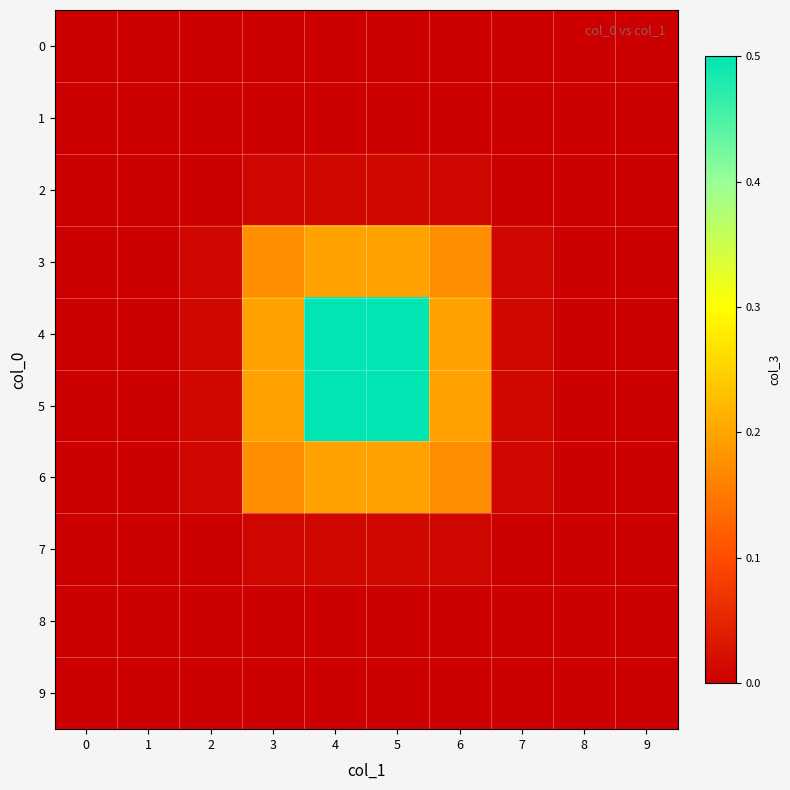

Reading left to right, list all the values displayed in this chart.

0: 0=0.0	1=0.0	2=0.0	3=0.0	4=0.0	5=0.0	6=0.0	7=0.0	8=0.0	9=0.0
1: 0=0.0	1=0.0	2=0.0	3=0.0	4=0.0	5=0.0	6=0.0	7=0.0	8=0.0	9=0.0
2: 0=0.0	1=0.0	2=0.0	3=0.0	4=0.0	5=0.0	6=0.0	7=0.0	8=0.0	9=0.0
3: 0=0.0	1=0.0	2=0.0	3=0.2	4=0.2	5=0.2	6=0.2	7=0.0	8=0.0	9=0.0
4: 0=0.0	1=0.0	2=0.0	3=0.2	4=0.5	5=0.5	6=0.2	7=0.0	8=0.0	9=0.0
5: 0=0.0	1=0.0	2=0.0	3=0.2	4=0.5	5=0.5	6=0.2	7=0.0	8=0.0	9=0.0
6: 0=0.0	1=0.0	2=0.0	3=0.2	4=0.2	5=0.2	6=0.2	7=0.0	8=0.0	9=0.0
7: 0=0.0	1=0.0	2=0.0	3=0.0	4=0.0	5=0.0	6=0.0	7=0.0	8=0.0	9=0.0
8: 0=0.0	1=0.0	2=0.0	3=0.0	4=0.0	5=0.0	6=0.0	7=0.0	8=0.0	9=0.0
9: 0=0.0	1=0.0	2=0.0	3=0.0	4=0.0	5=0.0	6=0.0	7=0.0	8=0.0	9=0.0